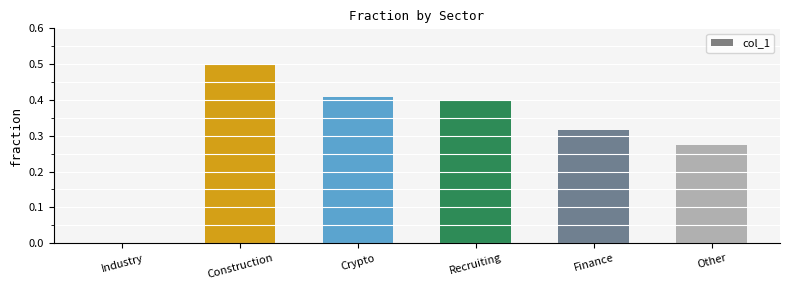

Are the bars grouped side by side (vs. stacked)?

No